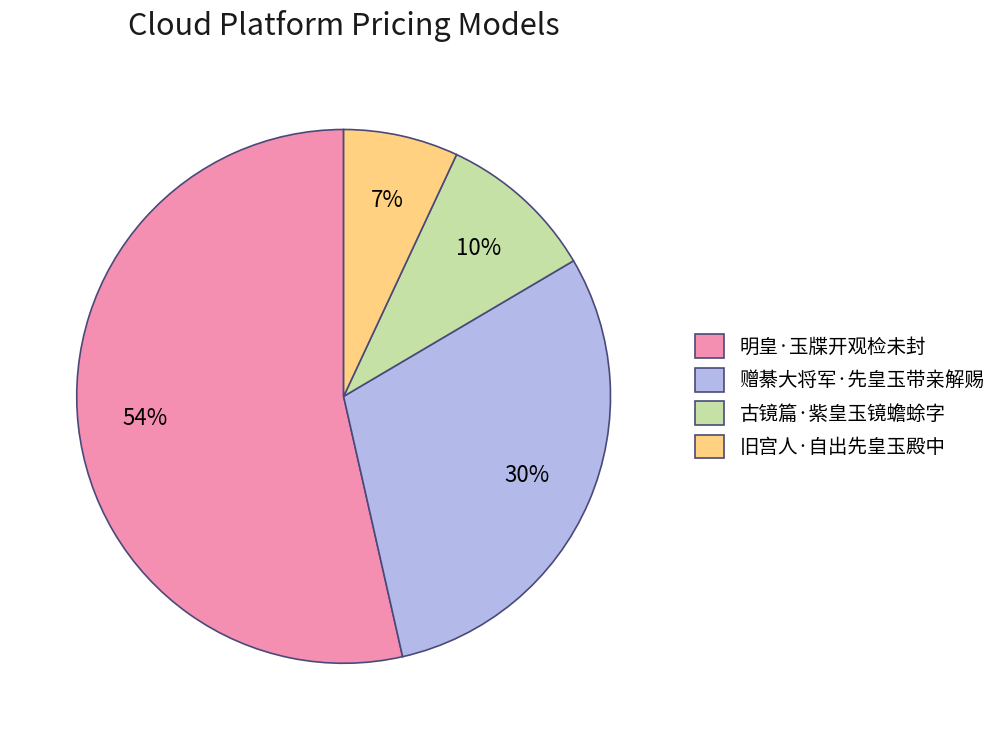

Combined, do 明皇·玉牒开观检未封 and 古镜篇·紫皇玉镜蟾蜍字 account for over 50%?

Yes